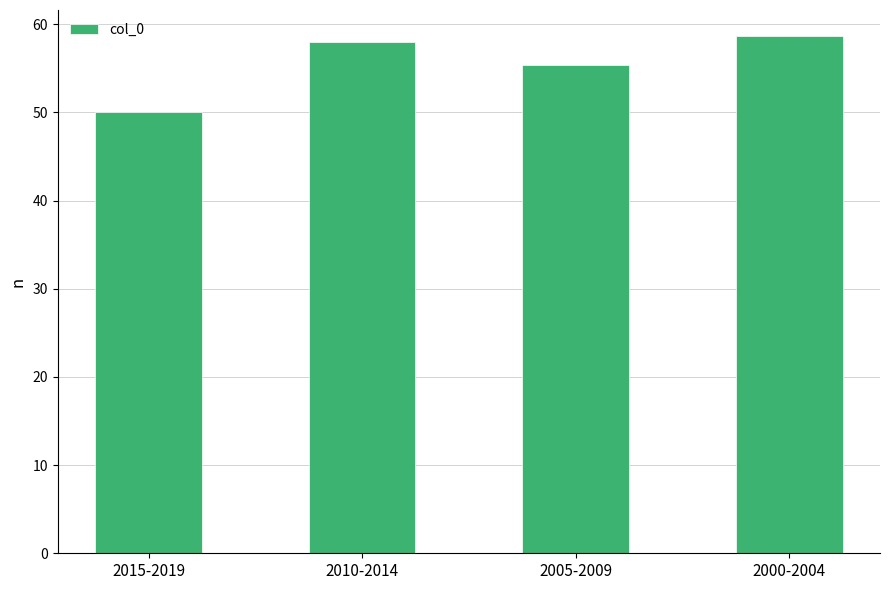

The chart shows a value of 58.0 at 2010-2014. True or false?

True